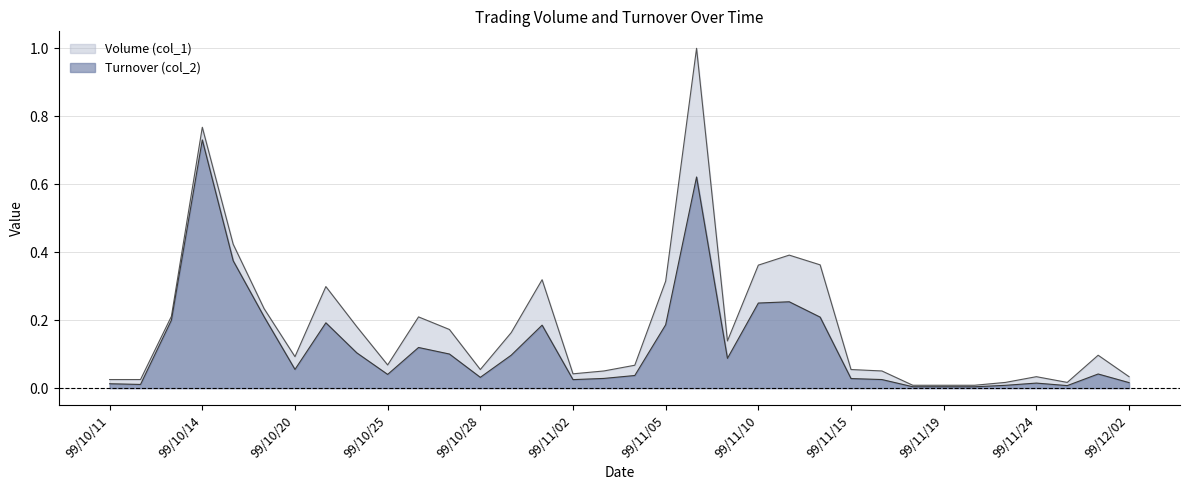

True or false: Turnover (col_2) has a value of 0.1 at 99/10/22.

True